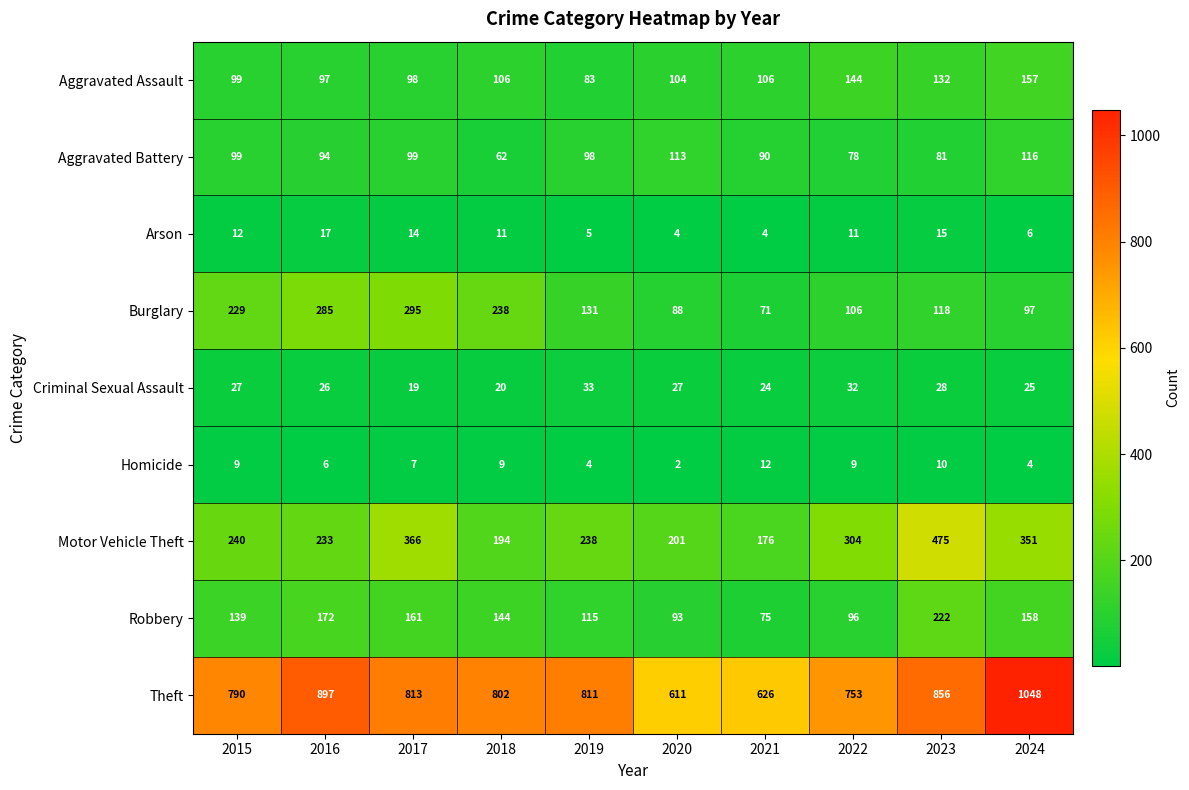

At 2020, list the series in order from largest to smallest.

Theft, Motor Vehicle Theft, Aggravated Battery, Aggravated Assault, Robbery, Burglary, Criminal Sexual Assault, Arson, Homicide